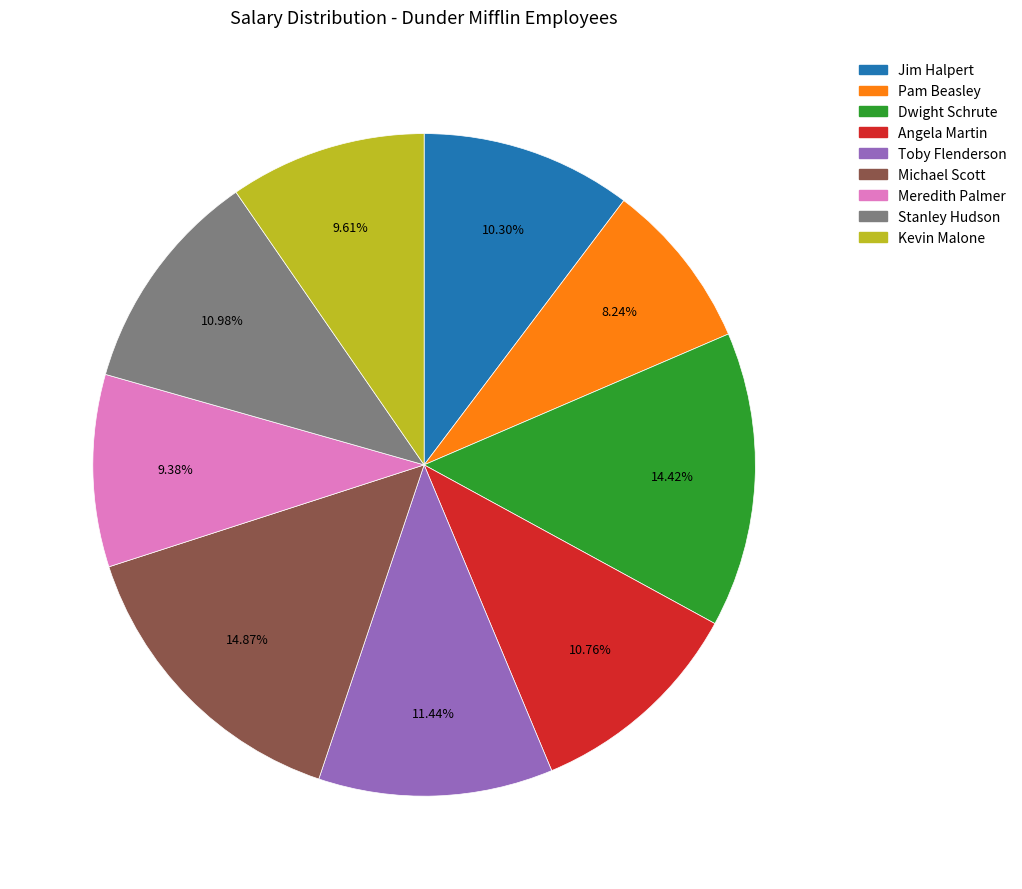

Combined, do Toby Flenderson and Kevin Malone account for over 50%?

No